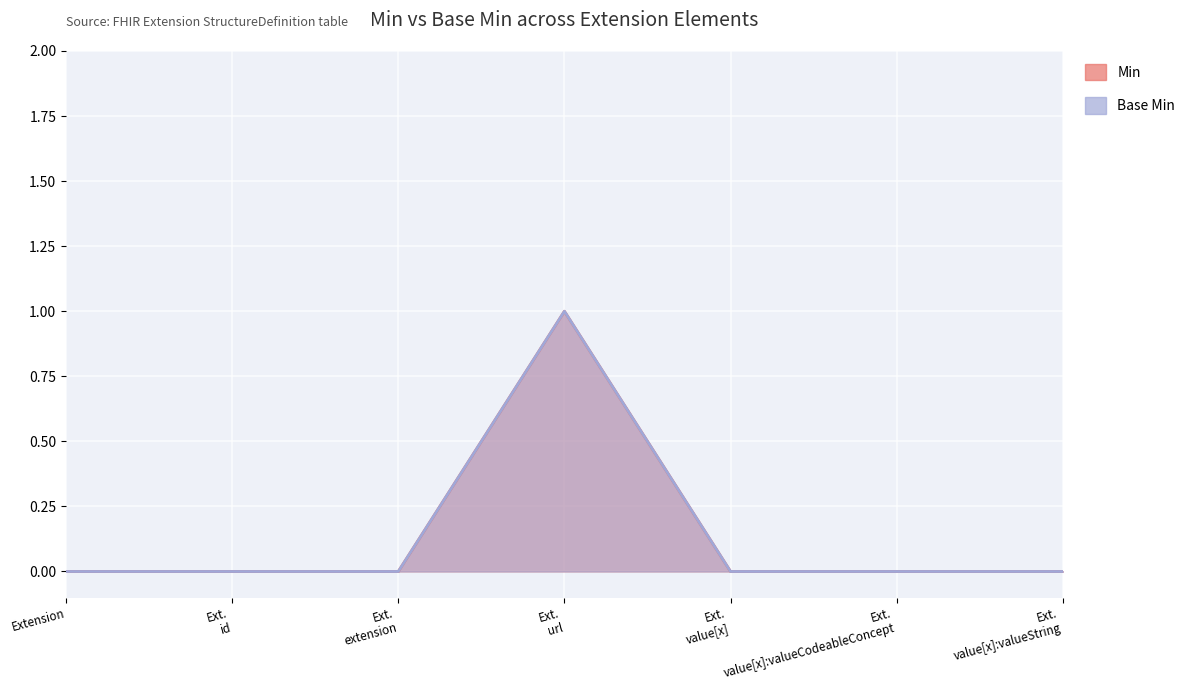

What is the sum of all Base Min values?

1